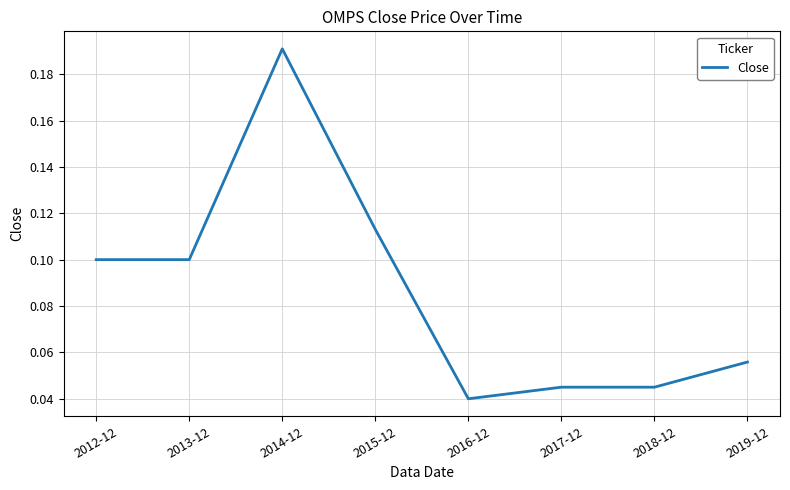

What is the sum of all values?

0.7